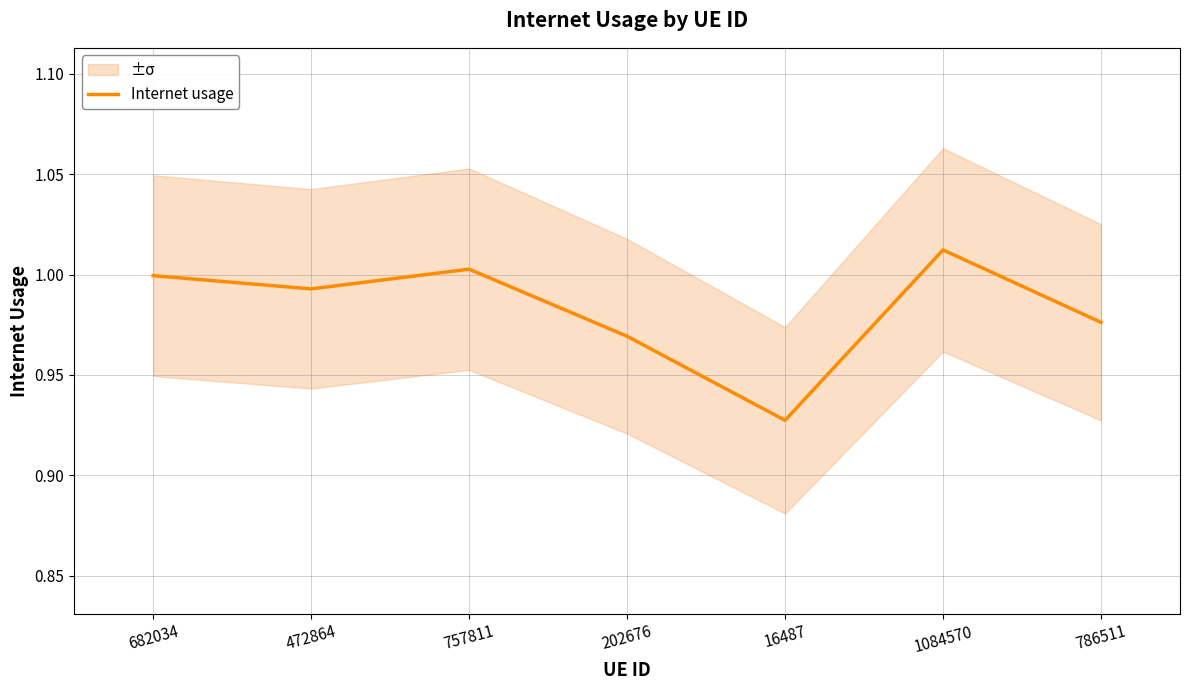

How many points are lower than both their immediate neighbors (excluding endpoints)?

2